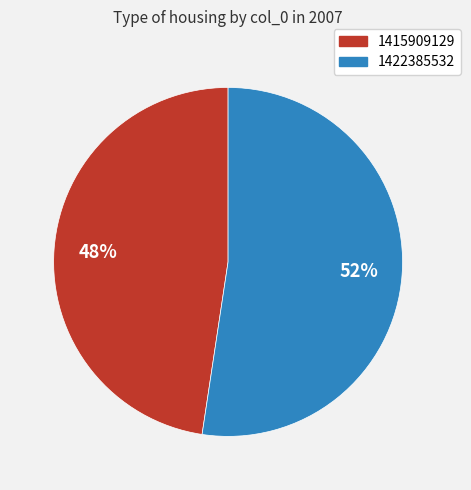

What is the majority slice?

1422385532